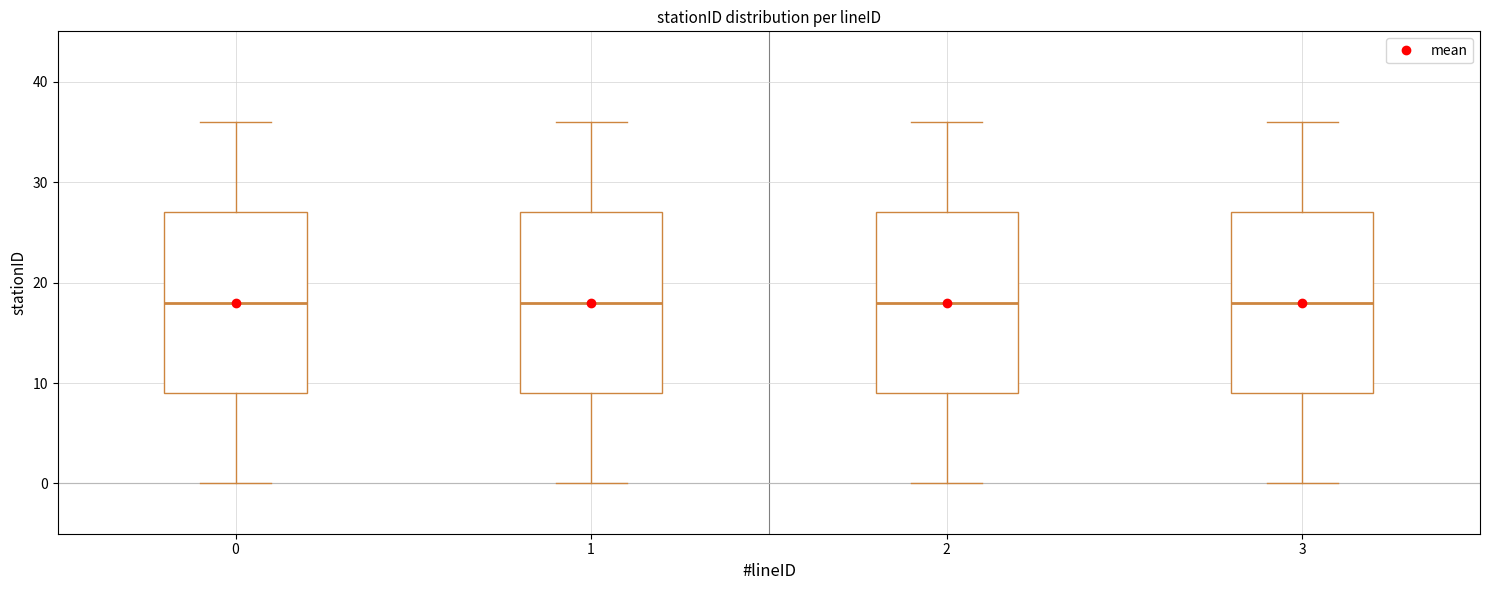

Reading left to right, transcribe this box plot: for each box, give where its median line is, the range the box spans, and where its two whiskers end, as read against the y-axis. The values are not printed on the chart, so give them approximately, as read against the axis.

0: median 18, box 9 to 27, whiskers 0 to 36
1: median 18, box 9 to 27, whiskers 0 to 36
2: median 18, box 9 to 27, whiskers 0 to 36
3: median 18, box 9 to 27, whiskers 0 to 36